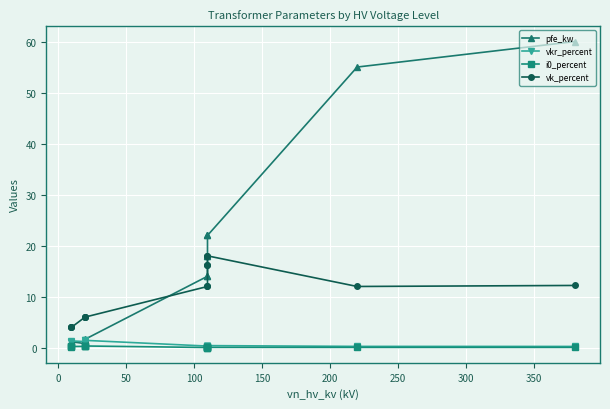

At how many categories does at least one series exceed 57?

1